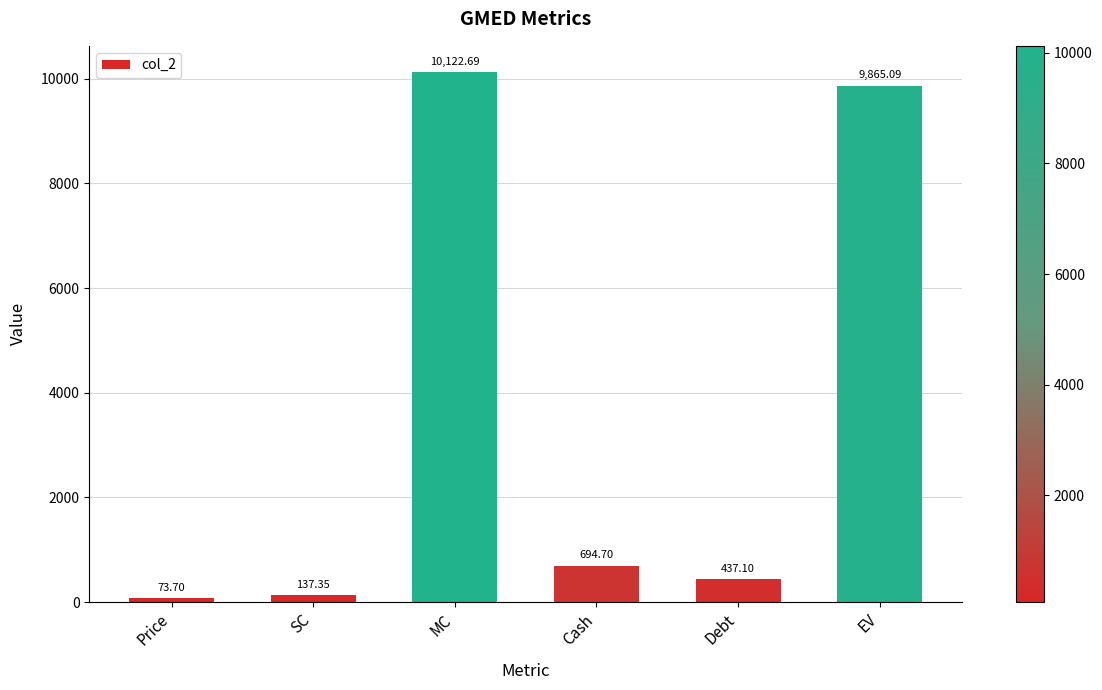

How many data points are less than 694?

3